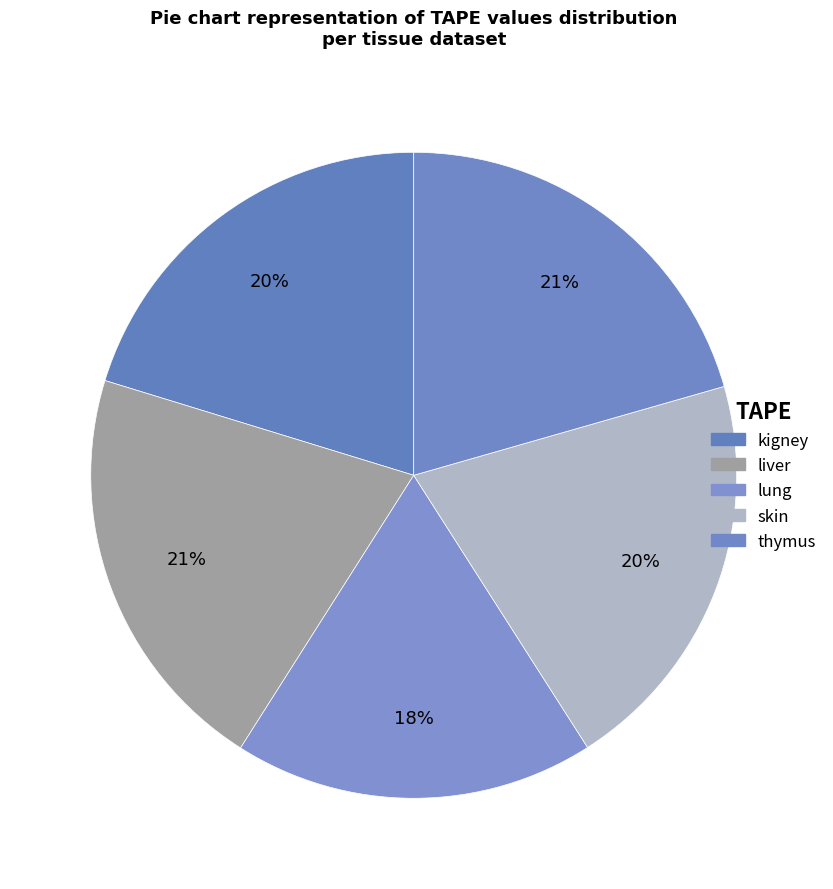

Rank the categories by value from highest to lowest.

liver, thymus, skin, kigney, lung